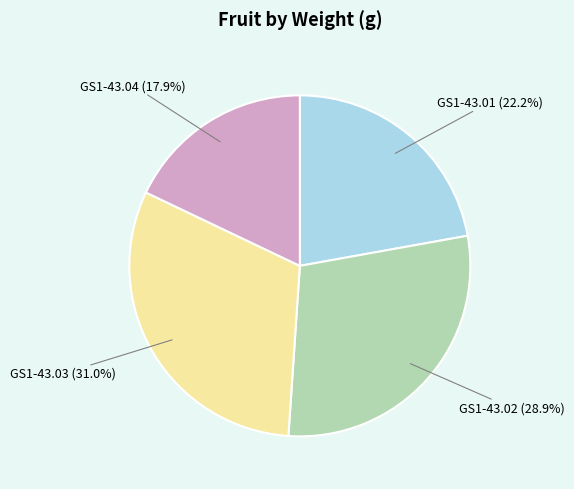

True or false: GS1-43.04 accounts for 24% of the total.

False